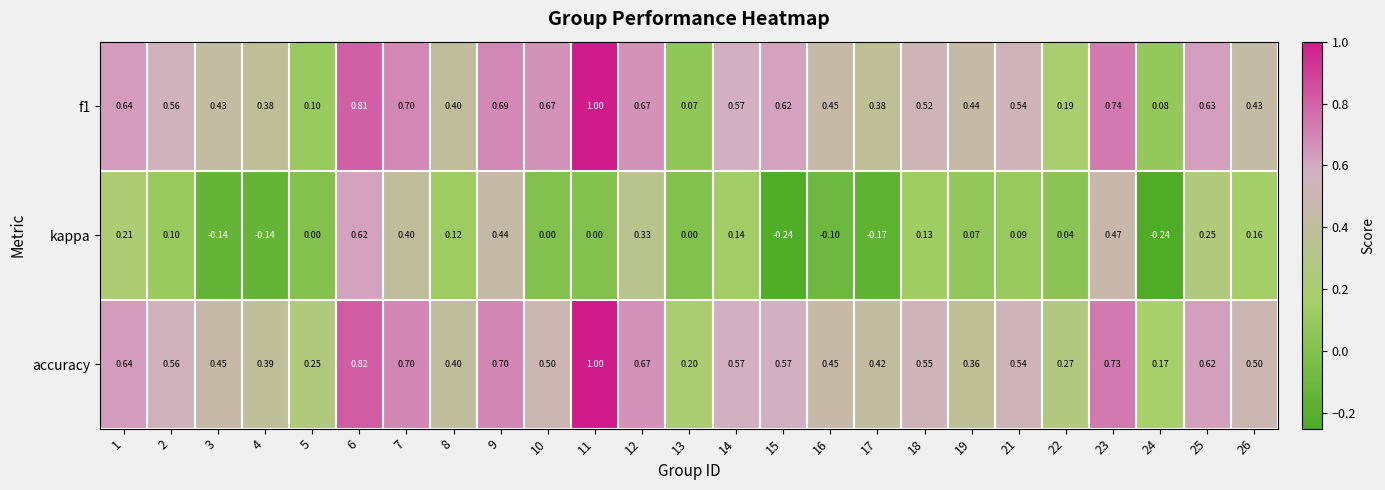

Is the value of f1 at 2 greater than the value of kappa at 2?

Yes